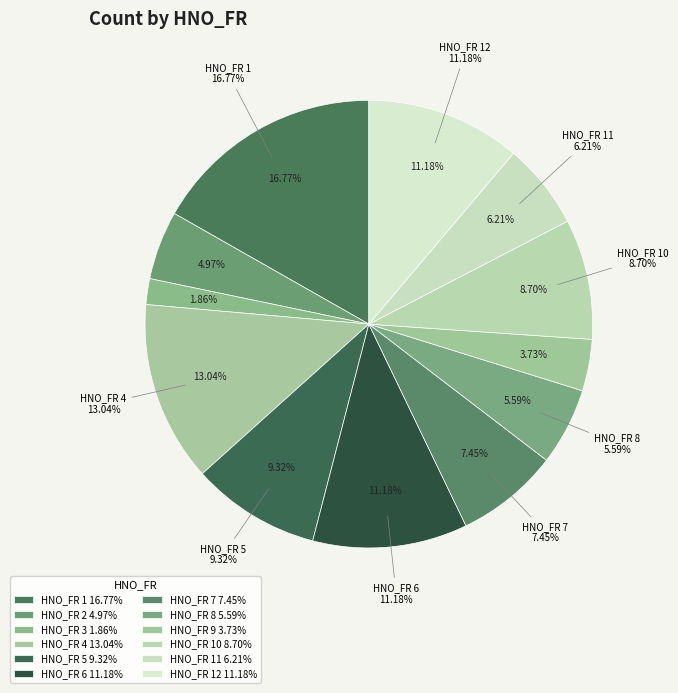

Is the sum of 10 and 4 greater than half?

No